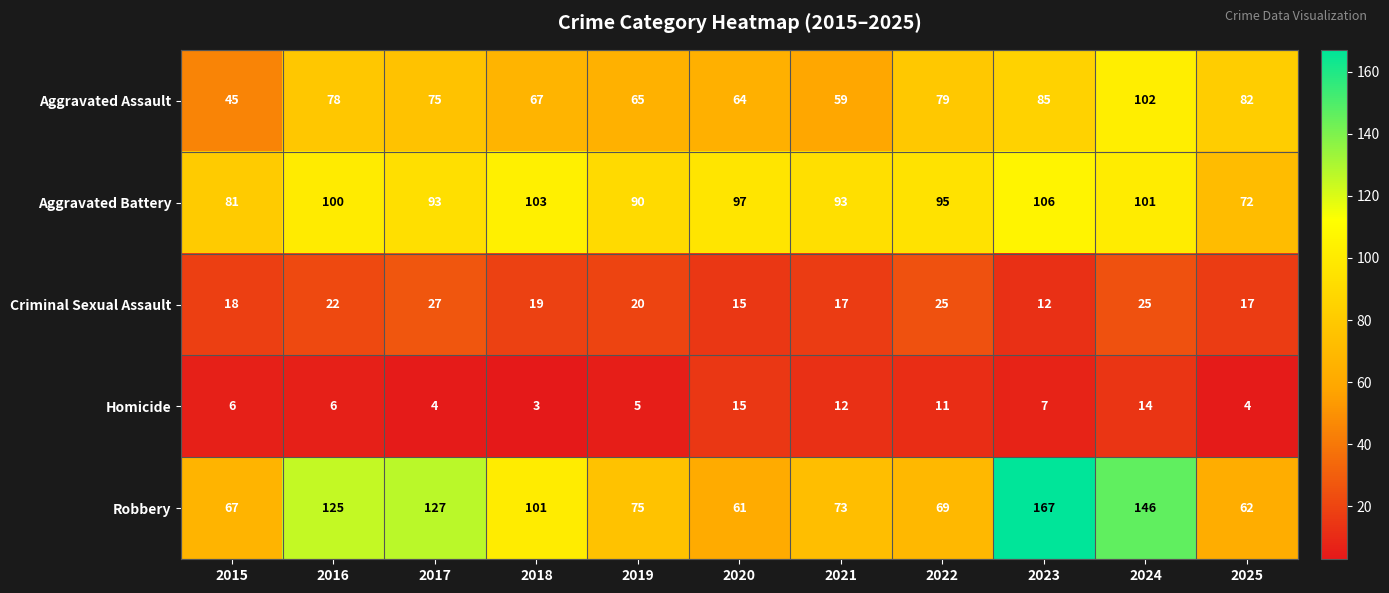

What is the minimum value for Criminal Sexual Assault?

12